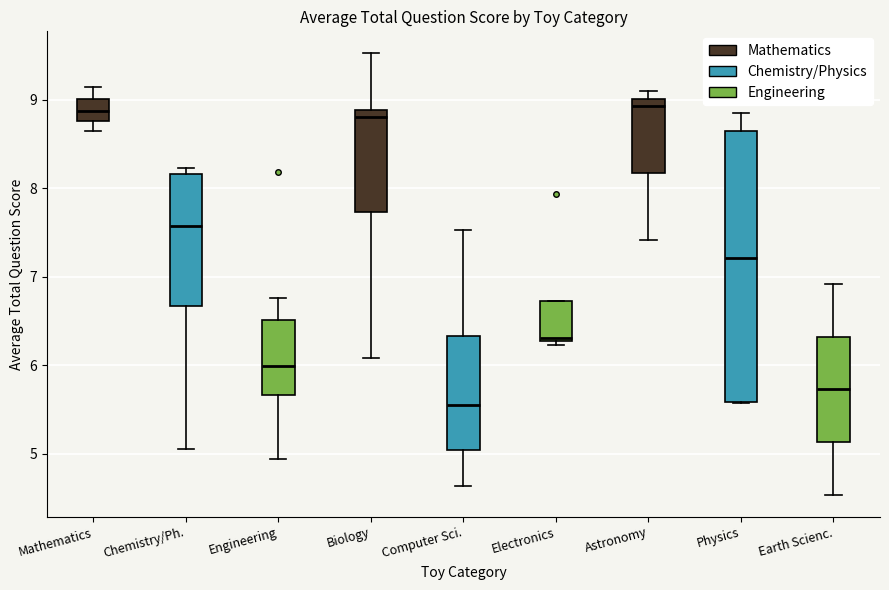

Where is the upper edge of the box for Computer Sci. on the y-axis? The values are not printed on the chart, so give them approximately, as read against the axis.

6.3